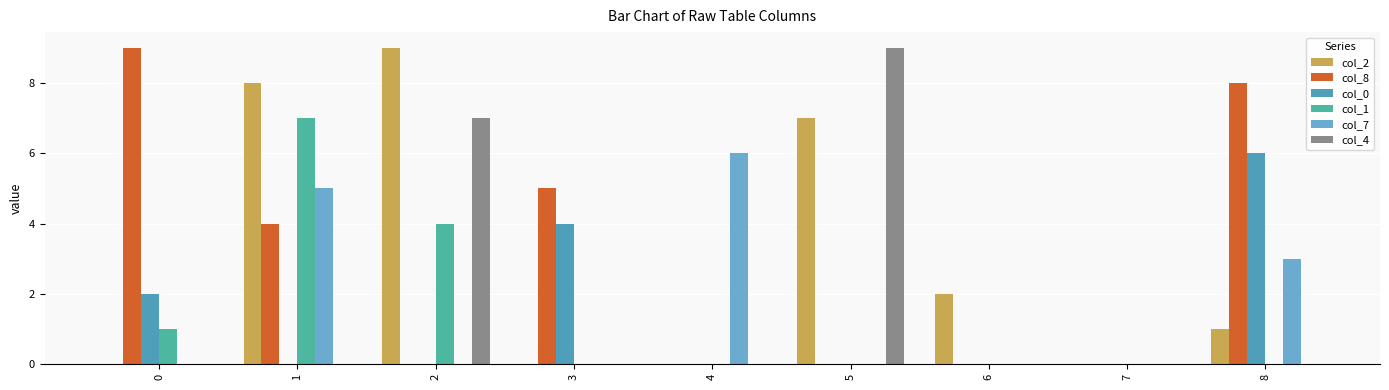

The col_1 series shows 1 at 0. True or false?

True